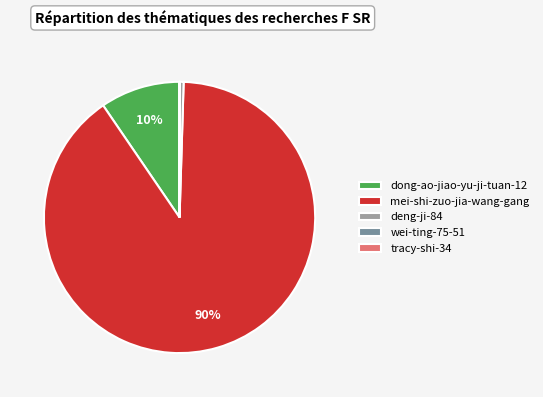

To the nearest percent, what is the difference between the mei-shi-zuo-jia-wang-gang and deng-ji-84 slice percentages?

90%